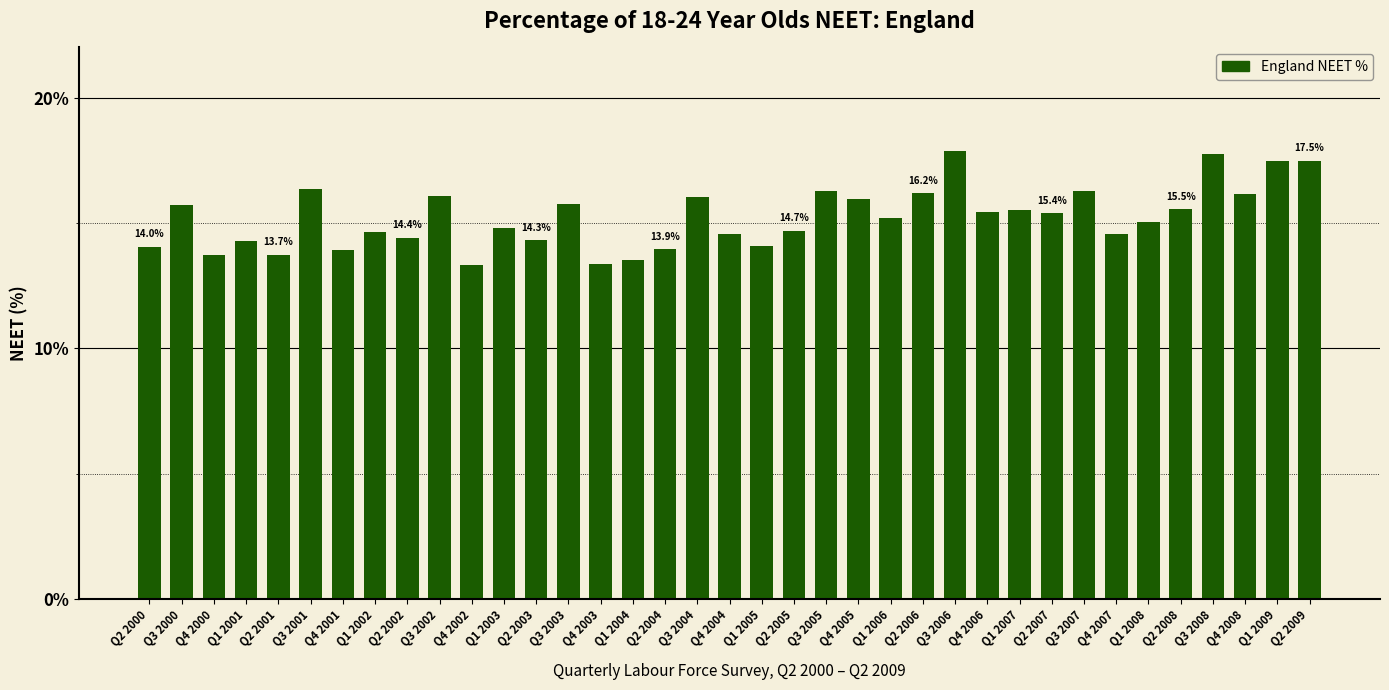

What is the greatest value displayed?

17.9